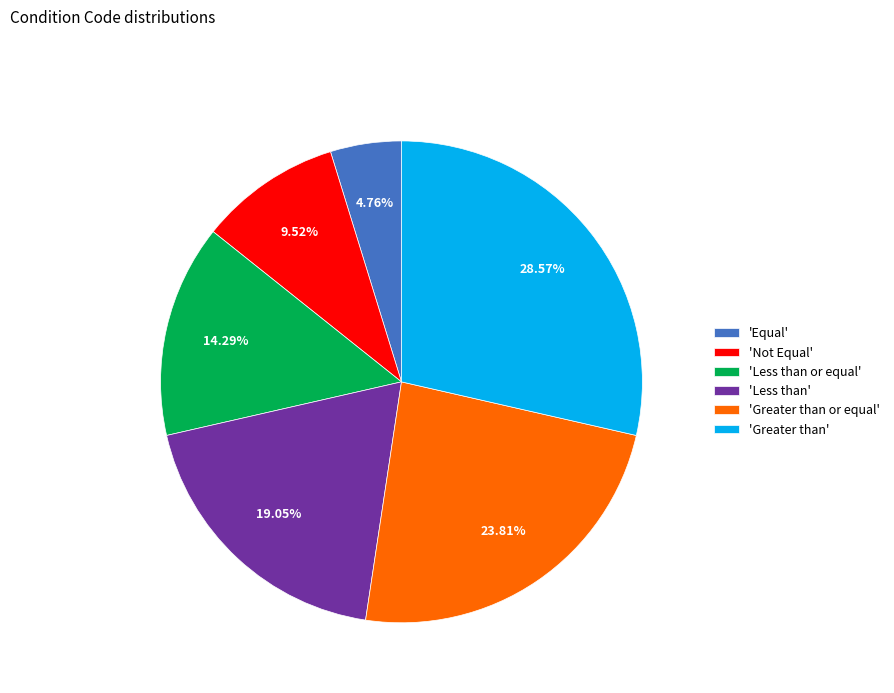

Rank the categories by value from highest to lowest.

'Greater than', 'Greater than or equal', 'Less than', 'Less than or equal', 'Not Equal', 'Equal'